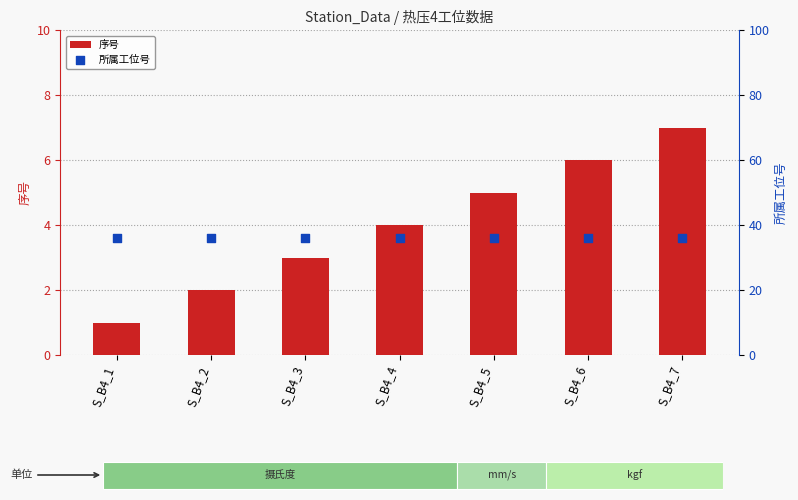

At how many categories does at least one series exceed 12?

7